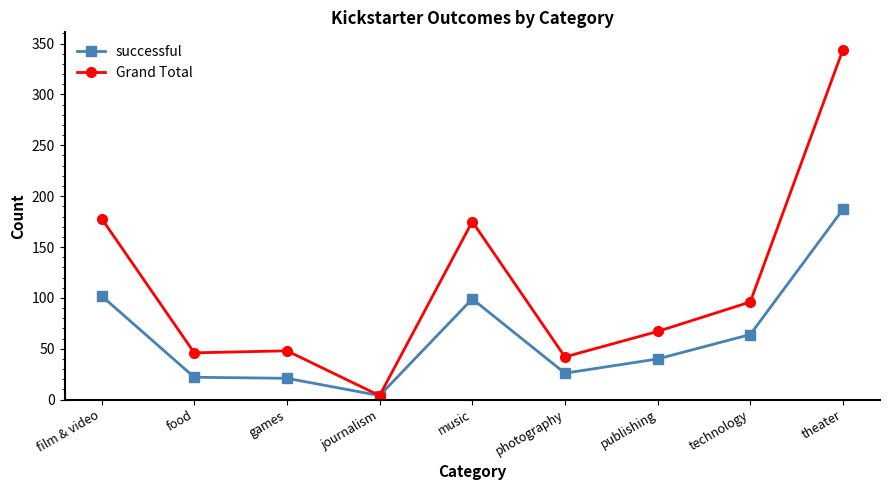

How many lines are shown in the chart?

2